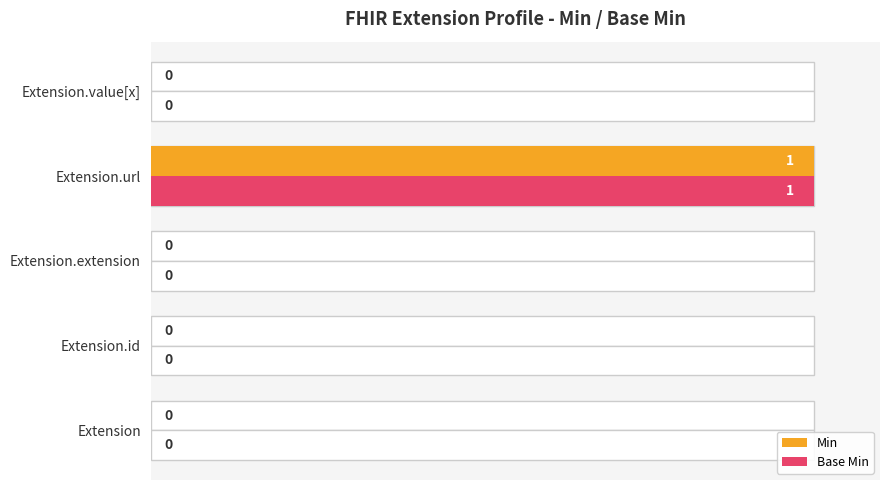

Count the number of categories in the chart.

5